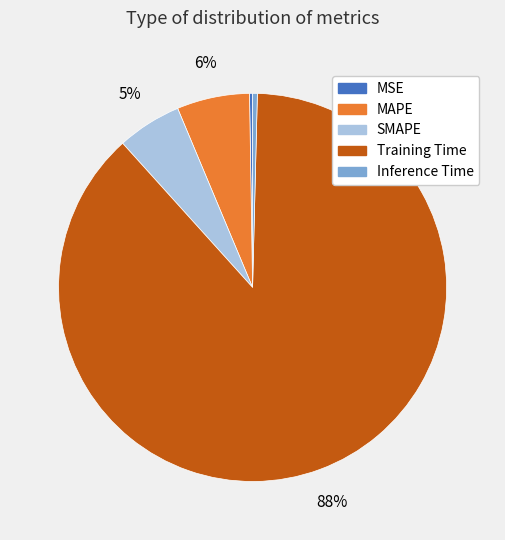

Do Training Time and Inference Time together represent more than half of the pie?

Yes